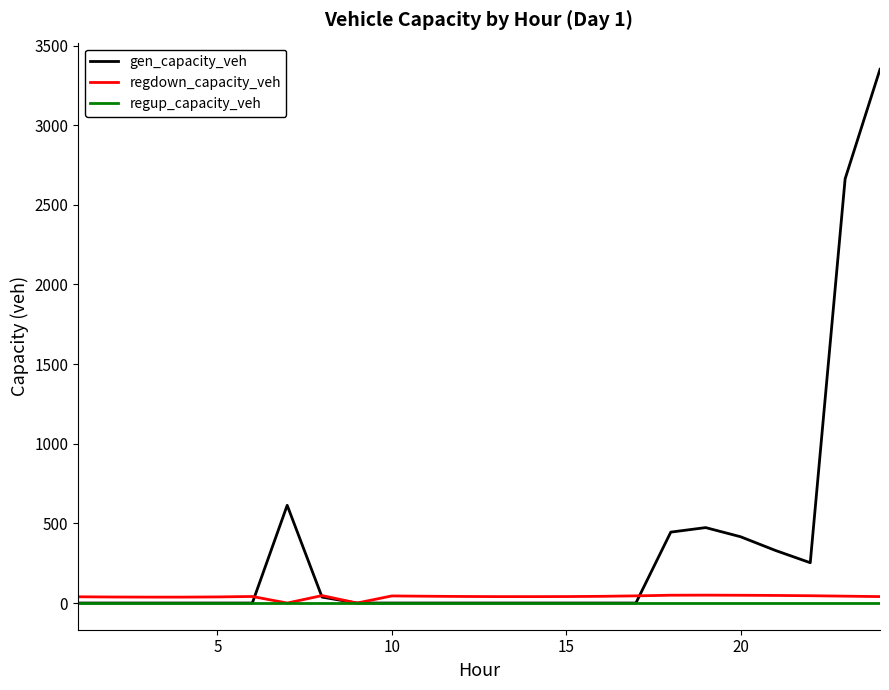

What is the difference between the maximum and minimum values in the regdown_capacity_veh series?

49.6